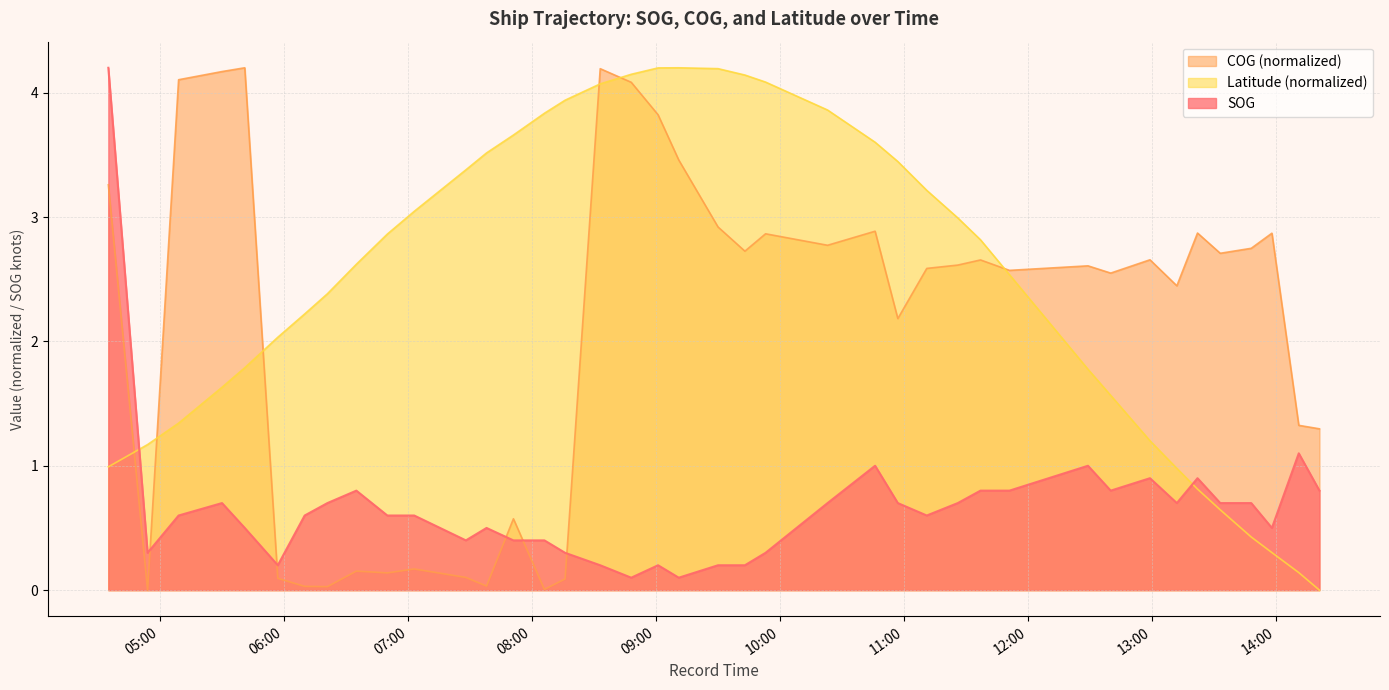

What is the sum of the Latitude values at 2024-04-19 05:57:00 and 2024-04-19 10:46:00?

5.6